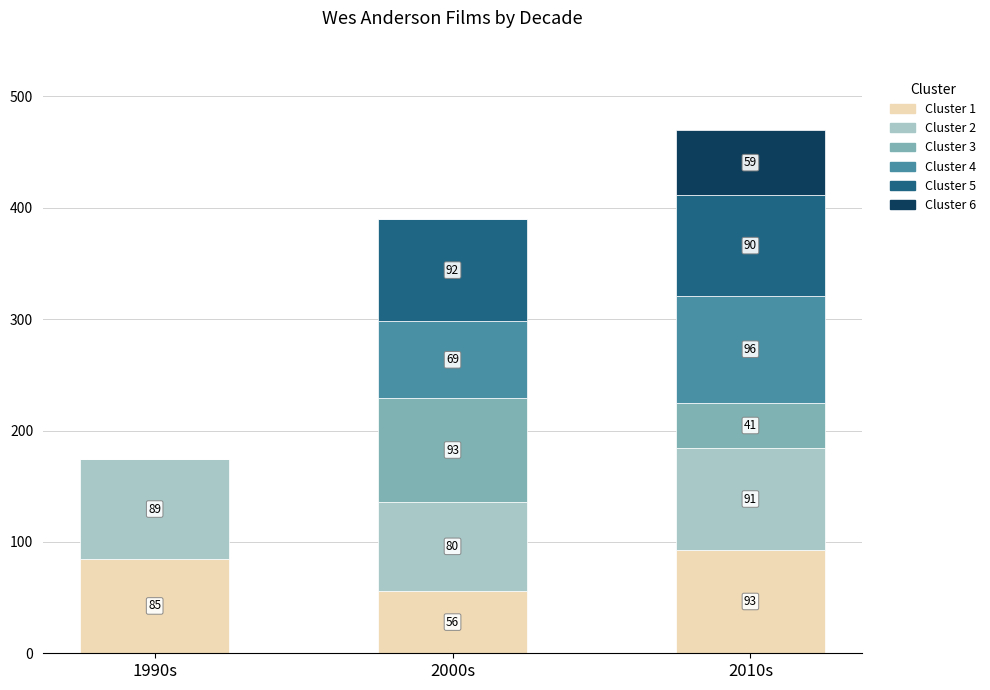

Is it true that Cluster 1 equals 85 at 1990s?

True